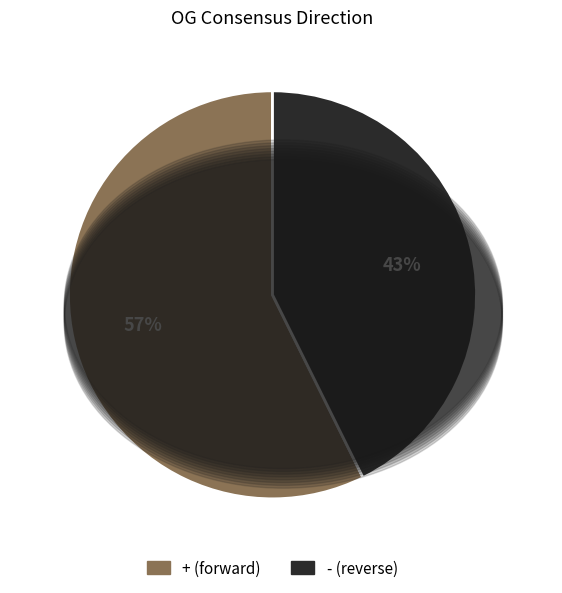

Rank the categories by value from highest to lowest.

+, -